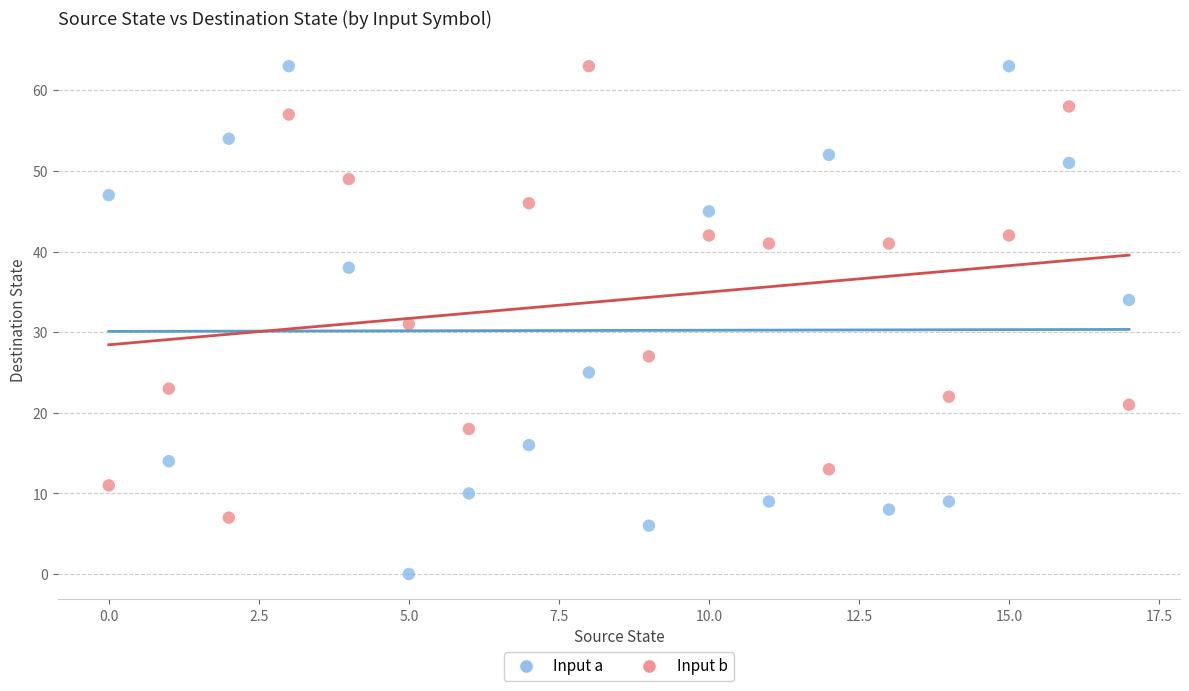

What are all the series names shown in the legend?

Input a, Input b